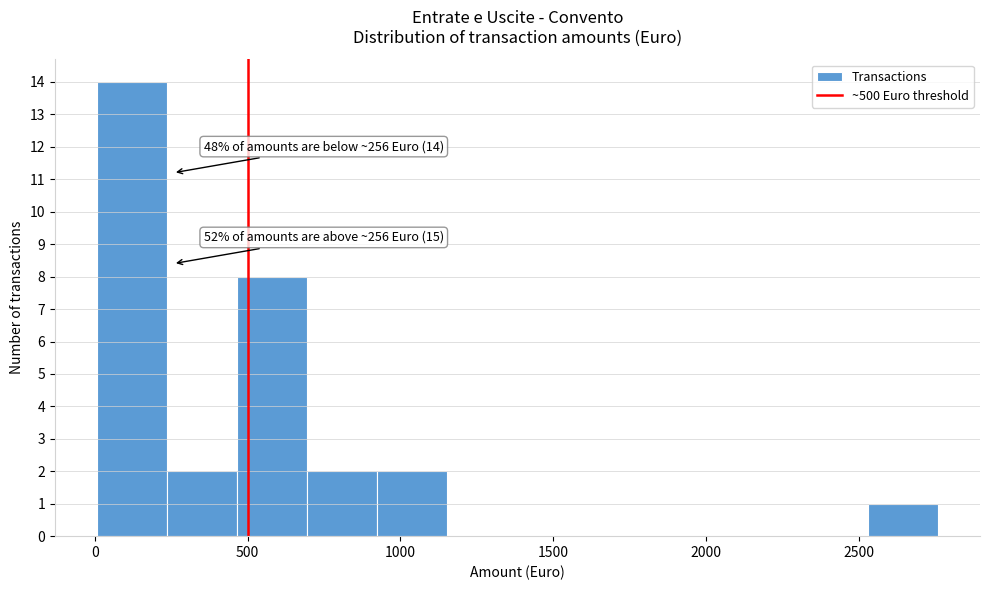

Which range on the x-axis has the tallest bar?

0 to 250